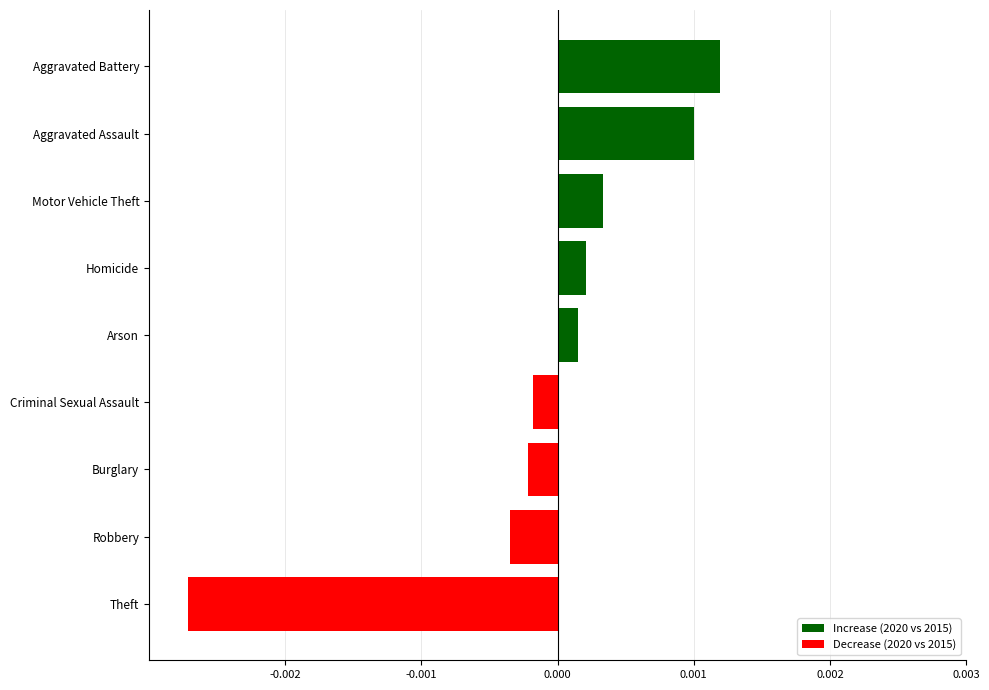

Which label corresponds to the largest value in the chart?

Aggravated Battery